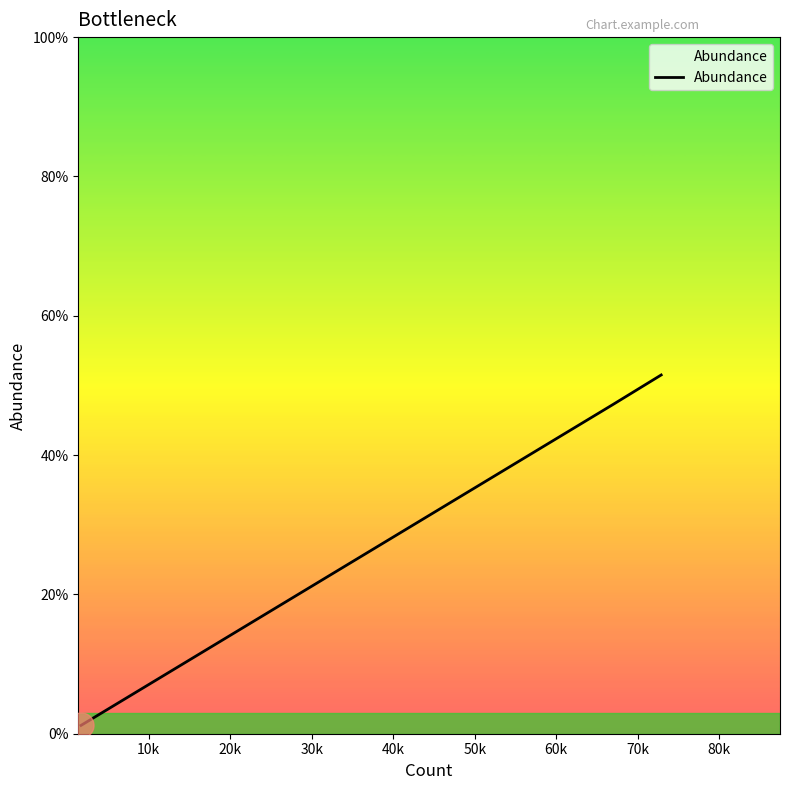

What is the maximum value shown in the chart?

0.5